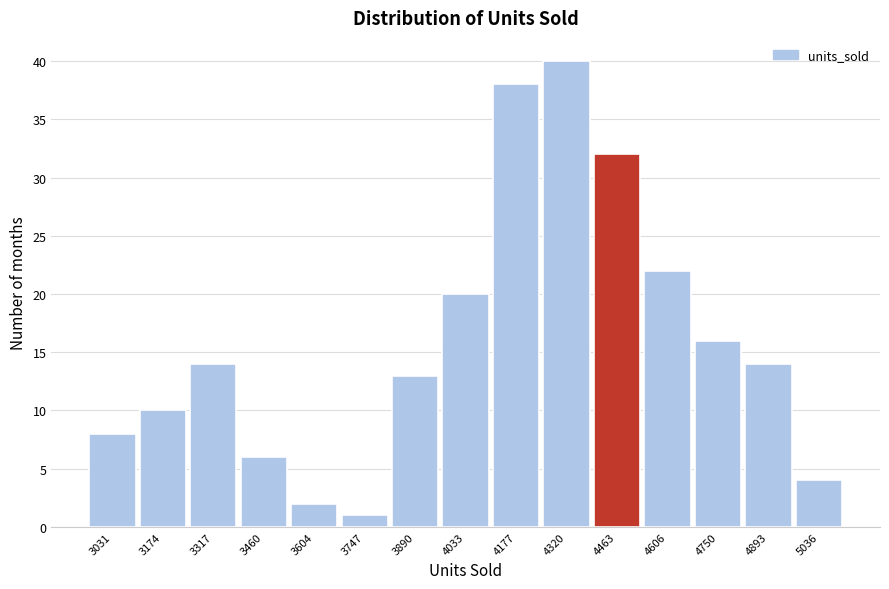

Reading right to left, transcribe all the data shown in this chart.

4	14	16	22	32	40	38	20	13	1	2	6	14	10	8